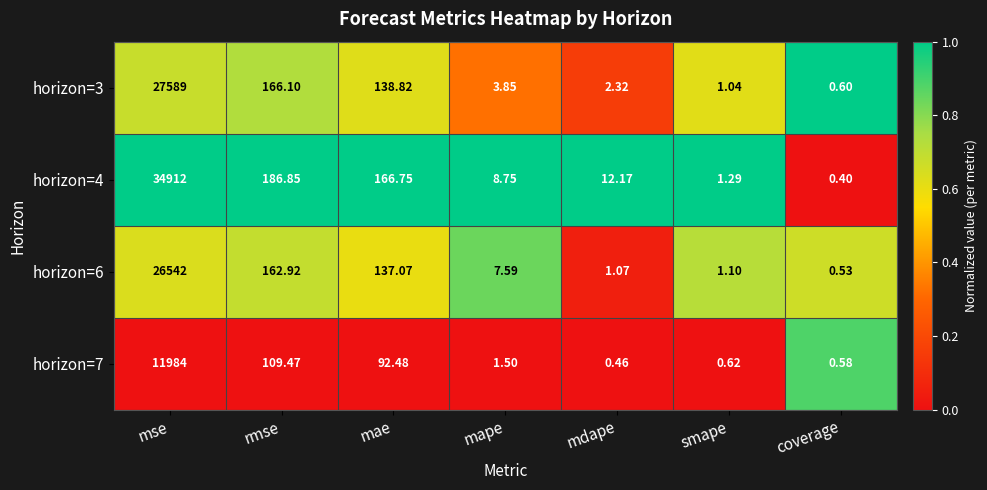

Where does the horizon=7 series first go above 1?

mse